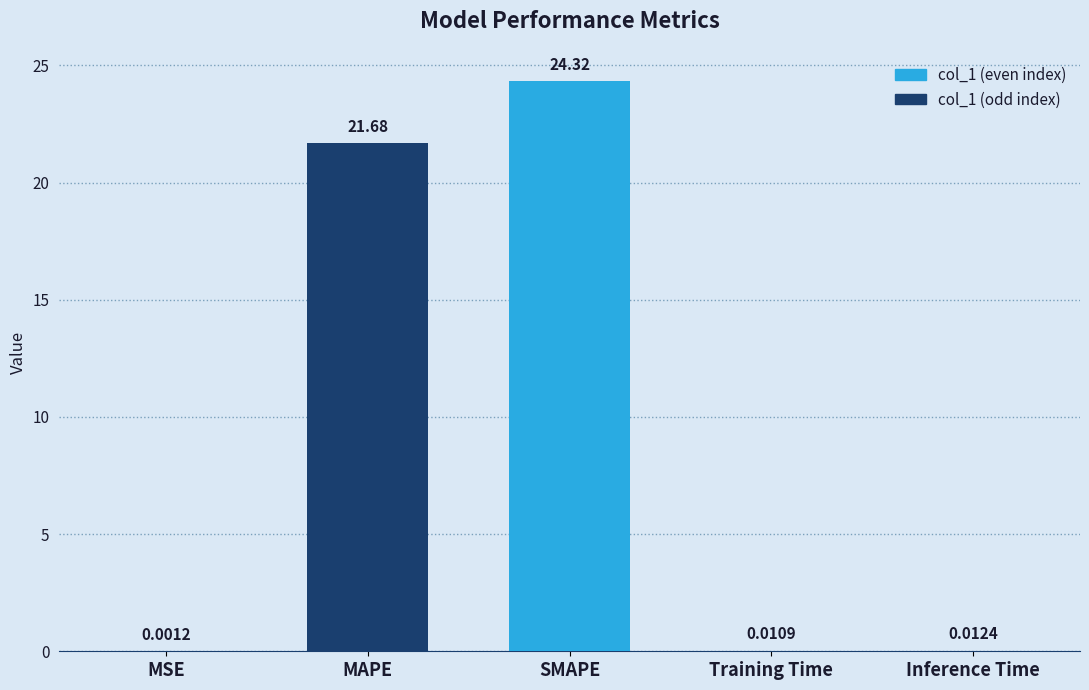

What is the change in value from SMAPE to Inference Time?

-24.3